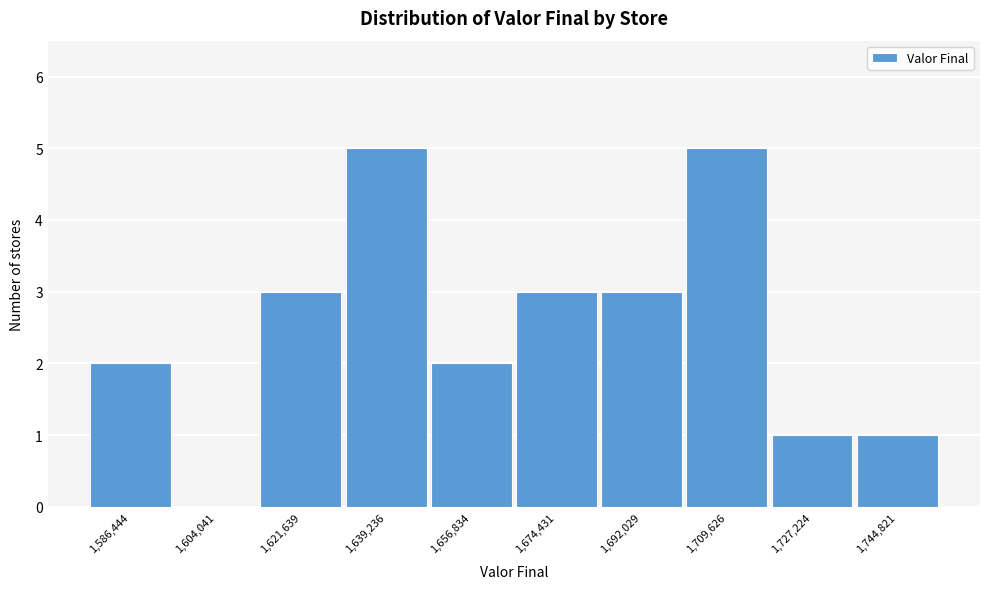

Reading left to right, list all the values displayed in this chart.

1,586,444=2	1,604,041=0	1,621,639=3	1,639,236=5	1,656,834=2	1,674,431=3	1,692,029=3	1,709,626=5	1,727,224=1	1,744,821=1